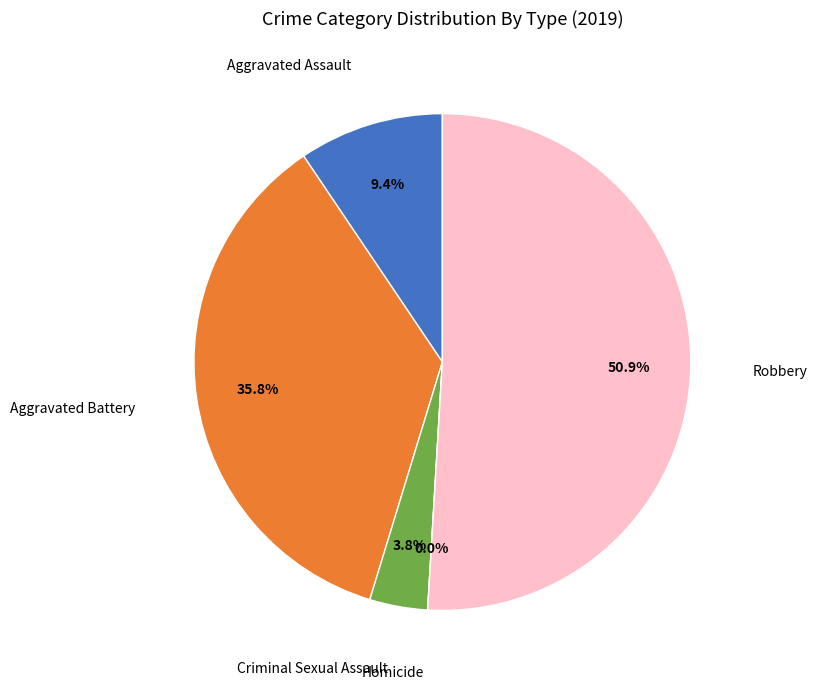

What portion of the pie excludes Criminal Sexual Assault?

96.2%